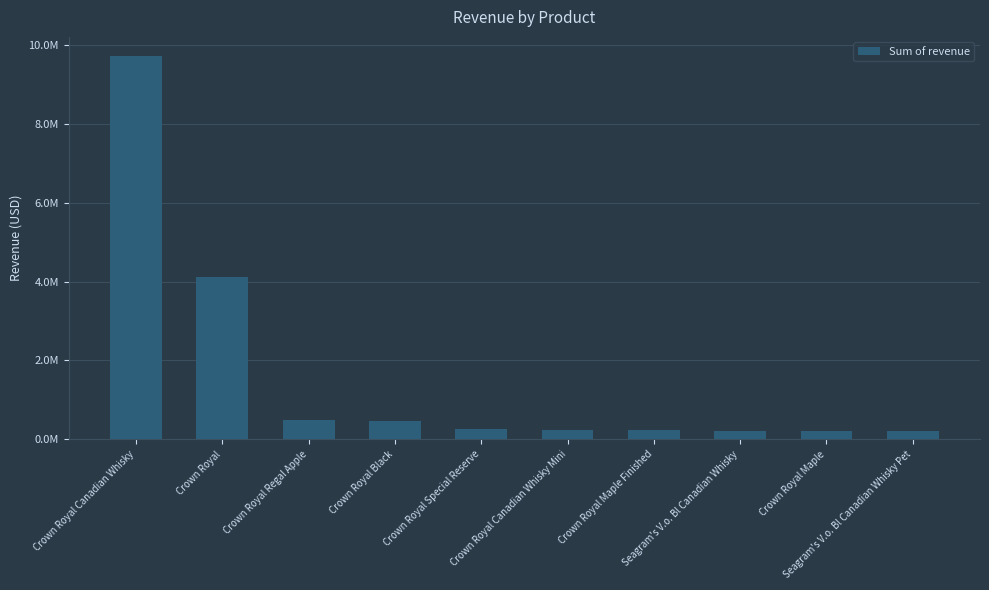

The value at Crown Royal Maple is 213099.2. True or false?

True